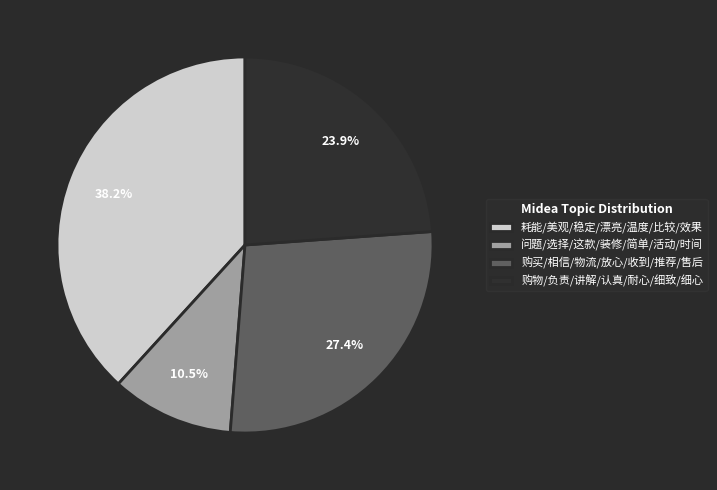

To the nearest percent, what is the difference between the largest and smallest slice percentages?

28%